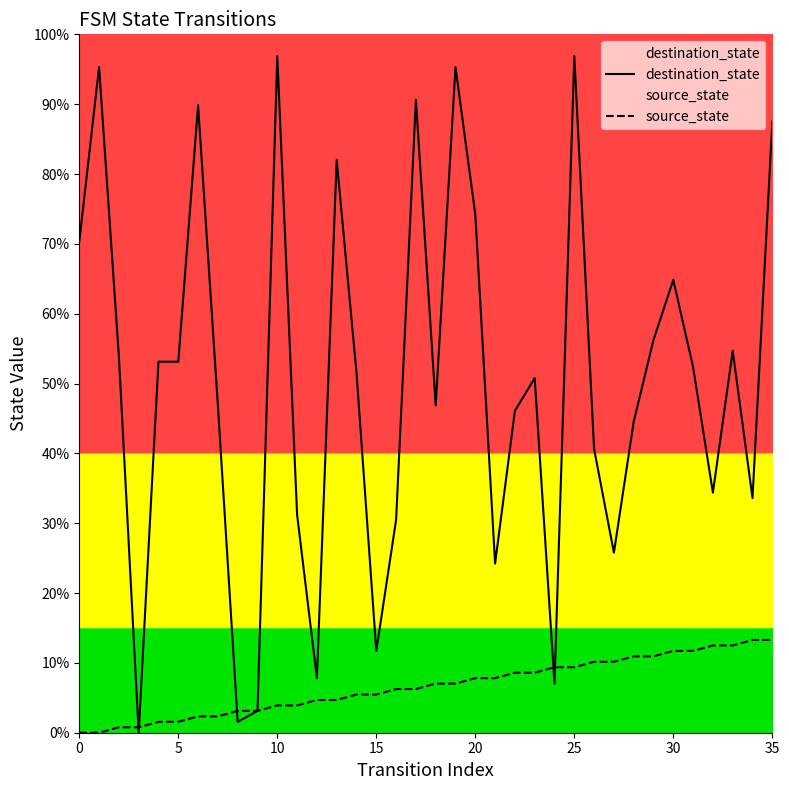

Which series has the widest spread of values?

destination_state